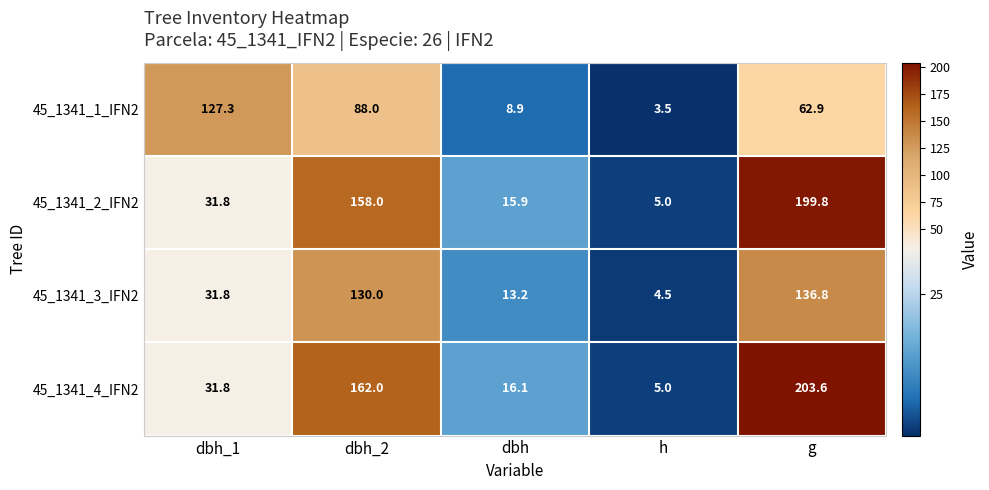

What is the difference between the second highest and second lowest values in the 45_1341_2_IFN2 series?

142.1